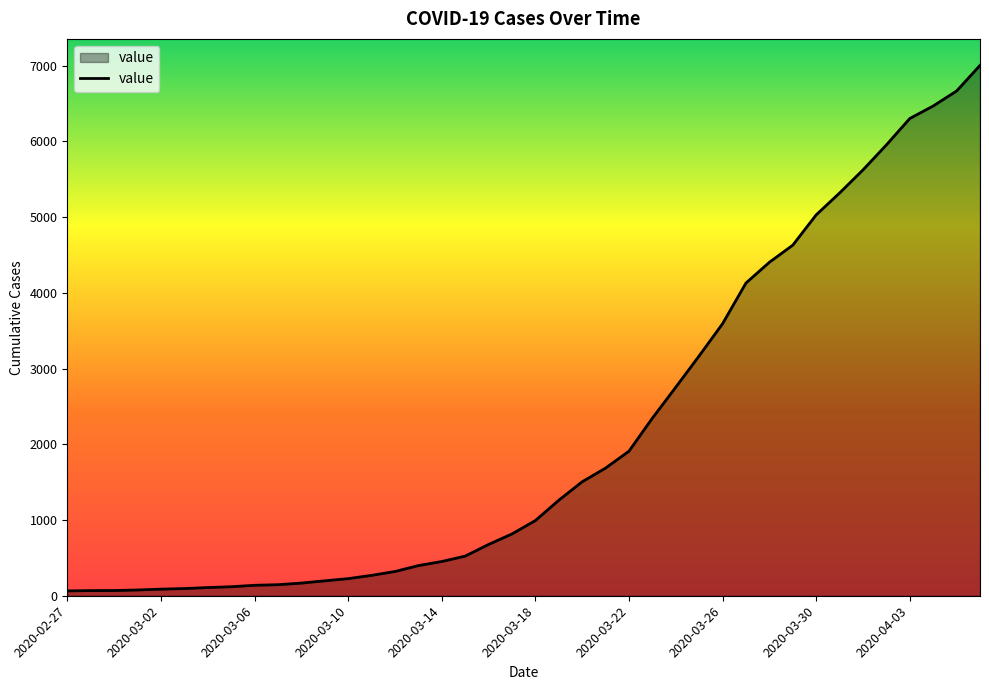

What is the greatest value displayed?

7004